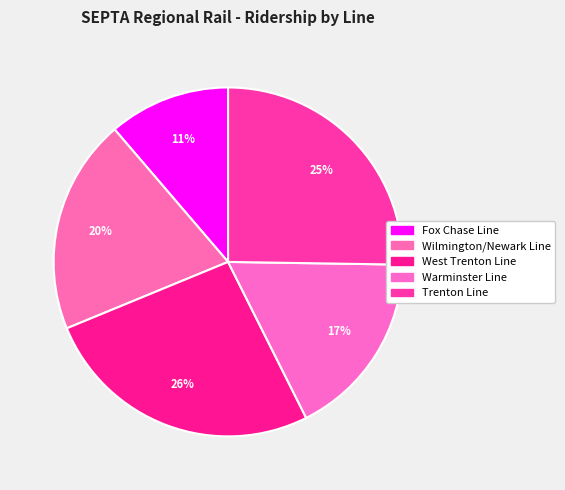

To the nearest percent, what portion does Wilmington/Newark Line represent?

20%